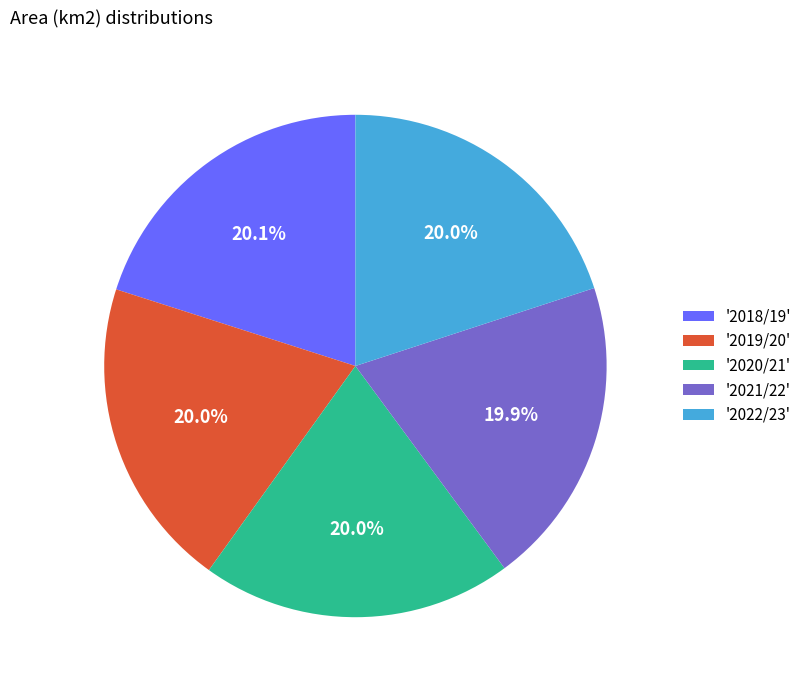

What portion of the pie excludes '2018/19'?

79.9%